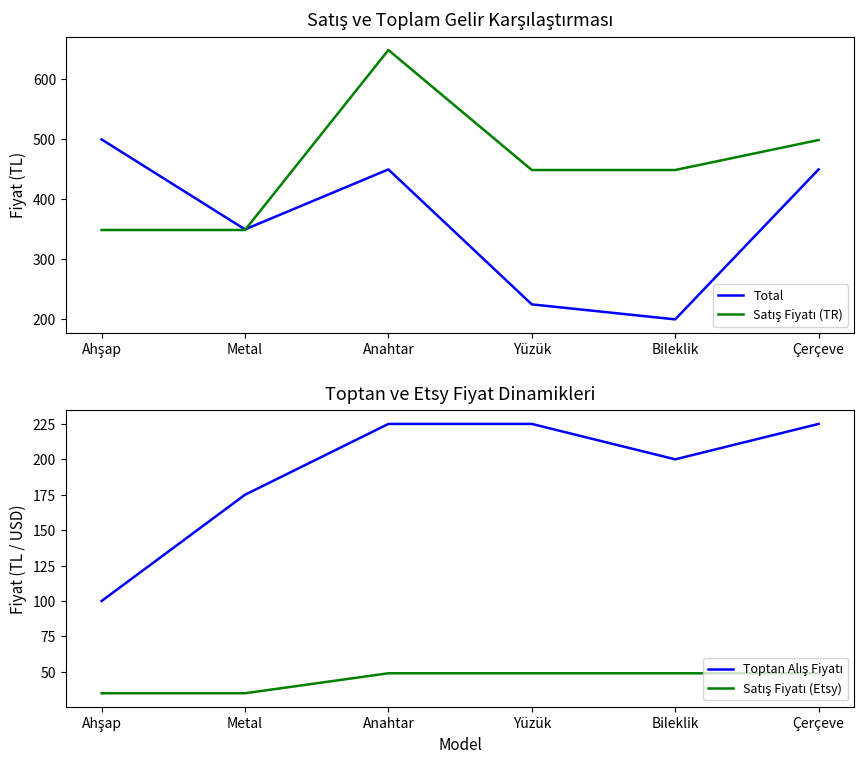

What is the total value across all series at Ahşap?

983.9